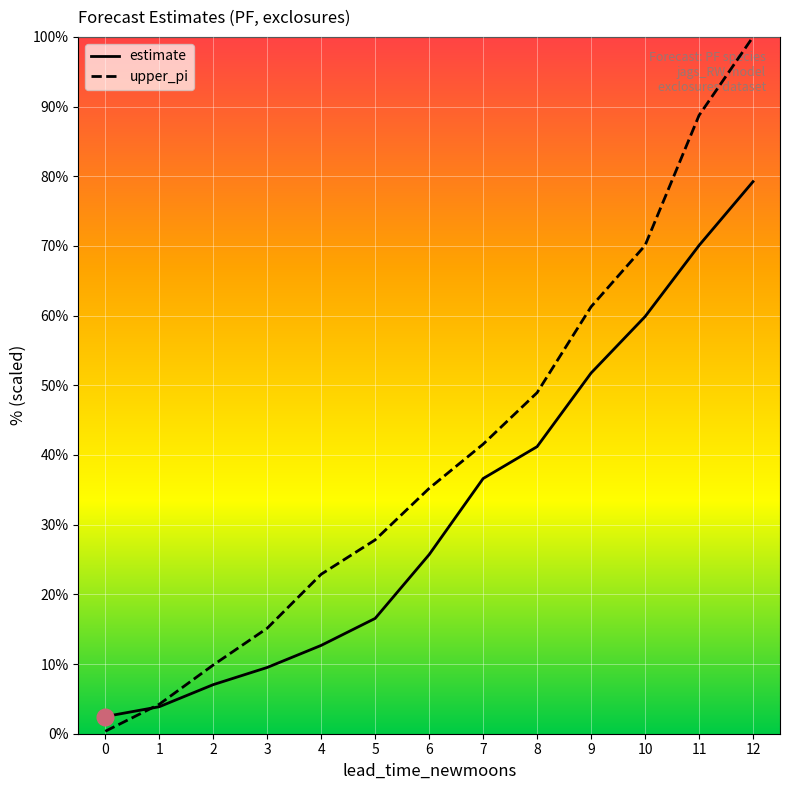

What are all the series names shown in the legend?

estimate, upper_pi